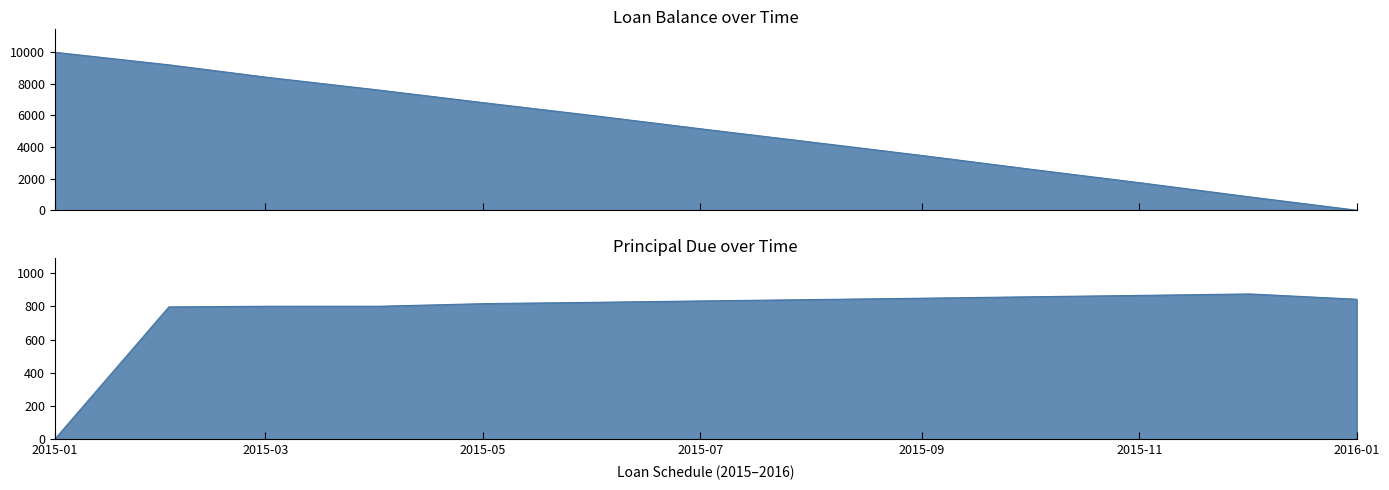

The Principal Due series shows 1505.3 at 2015-10-02. True or false?

False